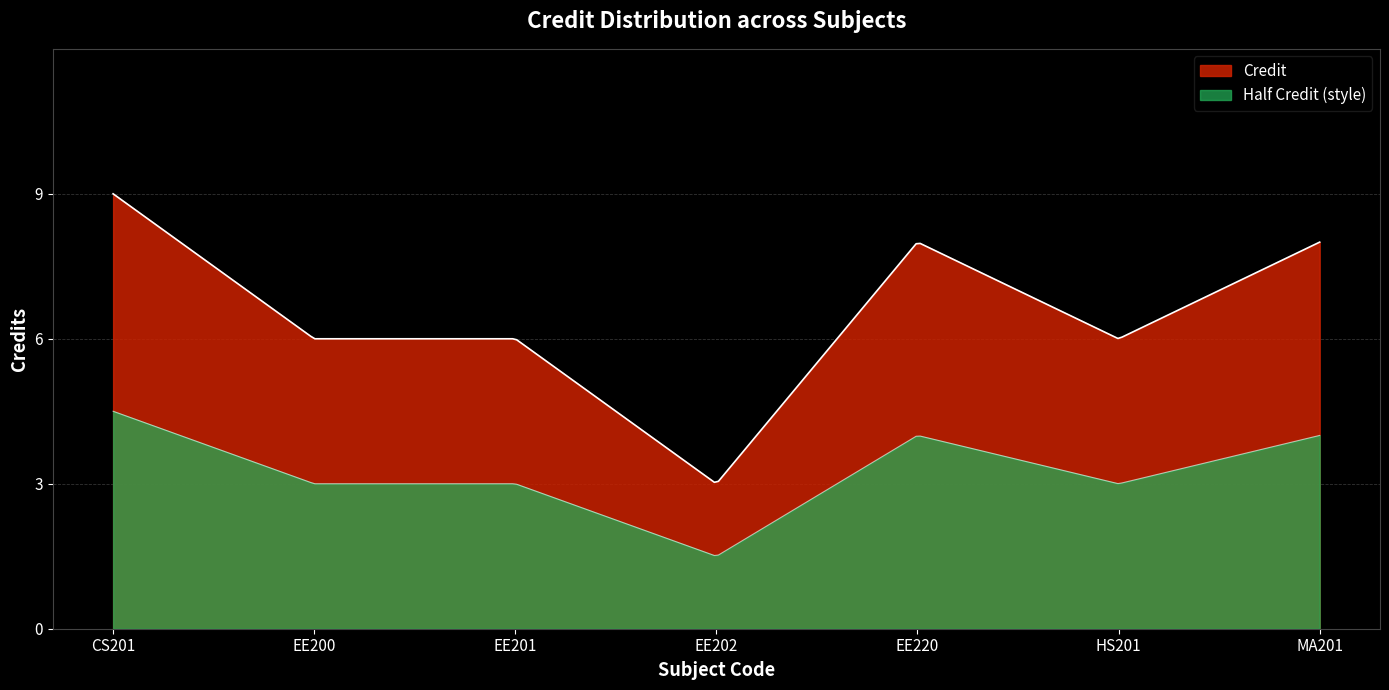

Approximately how many times larger is the value at CS201 compared to EE220?

1.1